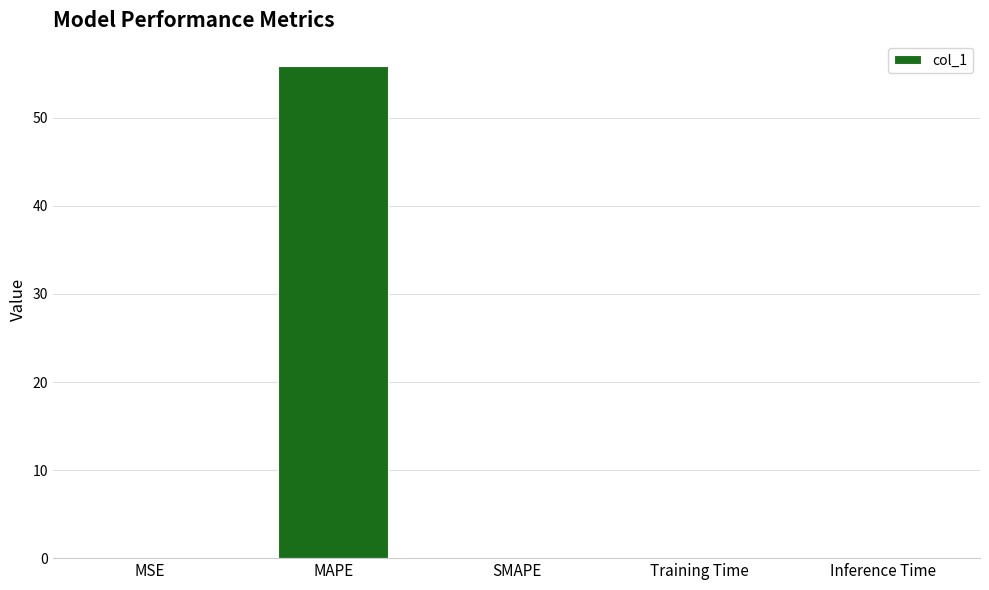

What is the sum of all values?

56.0